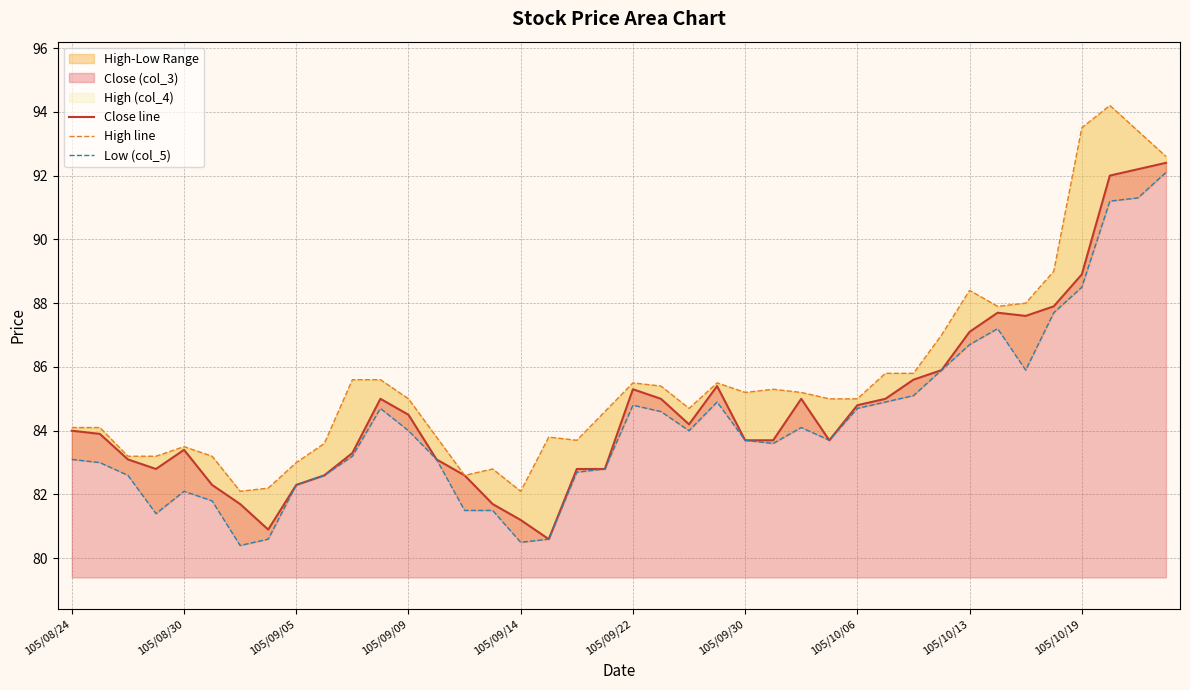

True or false: Close line and Low (col_5) intersect in this chart.

False